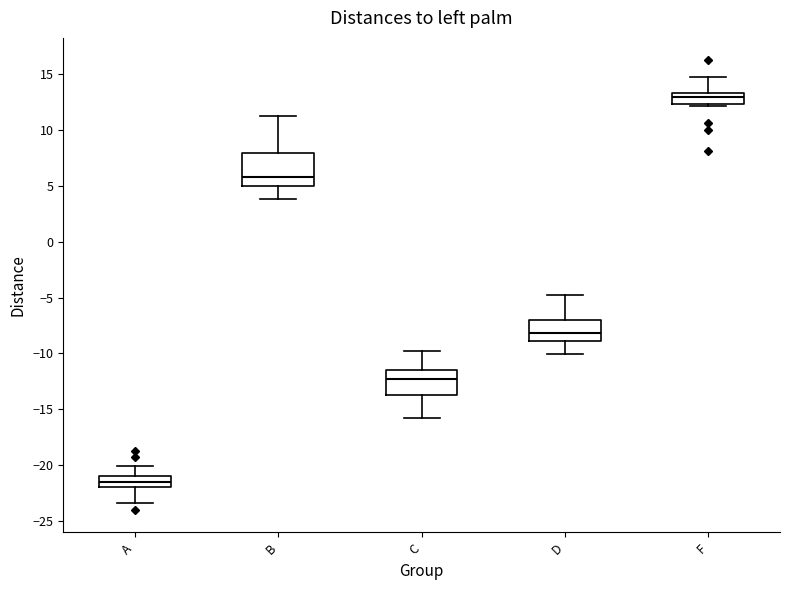

Reading left to right, read every box against the y-axis: the position of its median line, the range the box covers, and the ends of its whiskers. The values are not printed on the chart, so give them approximately, as read against the axis.

A: median -21.5, box -22.0 to -21.0, whiskers -23.5 to -20.0
B: median 6.0, box 5.0 to 8.0, whiskers 4.0 to 11.0
C: median -12.5, box -13.5 to -11.5, whiskers -16.0 to -10.0
D: median -8.0, box -9.0 to -7.0, whiskers -10.0 to -5.0
F: median 13.0, box 12.5 to 13.5, whiskers 12.0 to 15.0